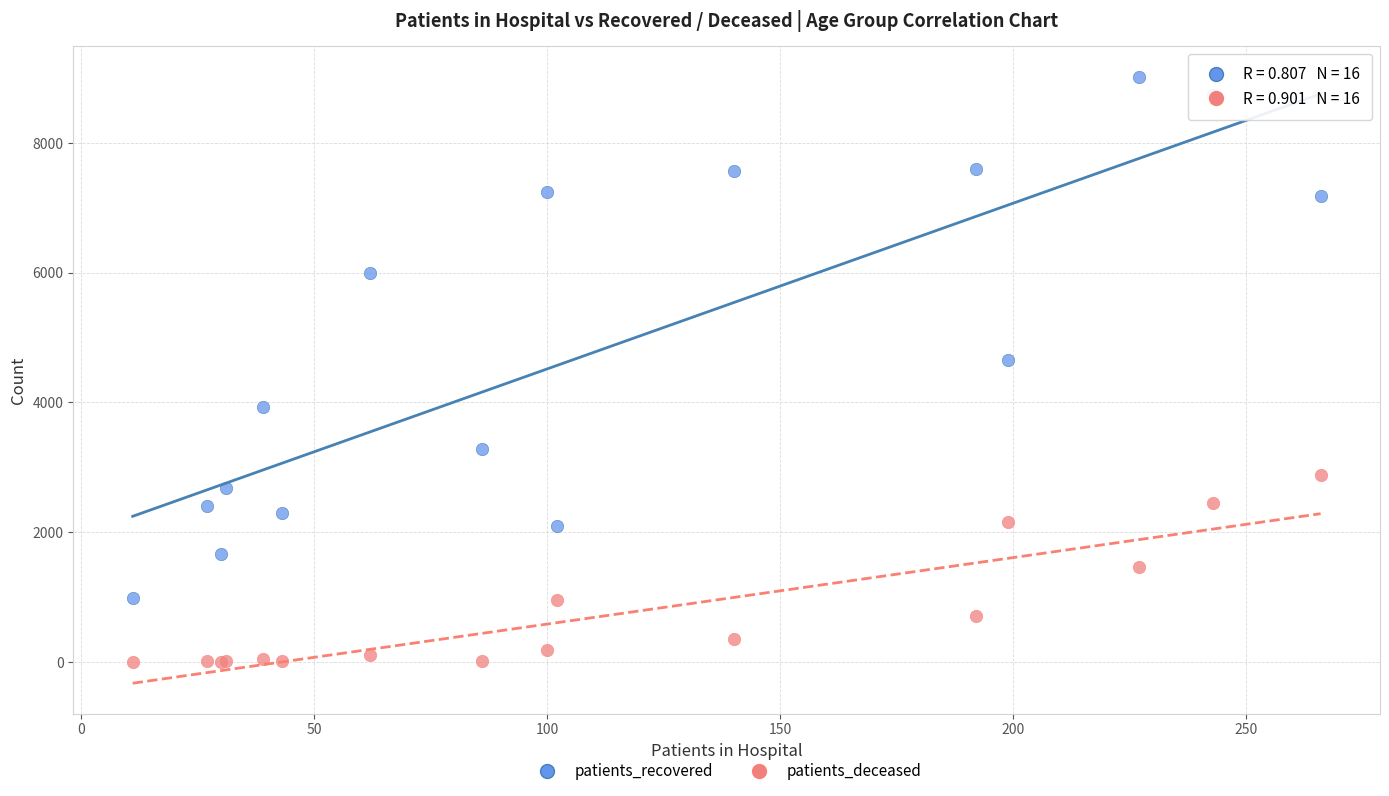

In the patients_recovered series, what Y value is closest to 5004?

4650